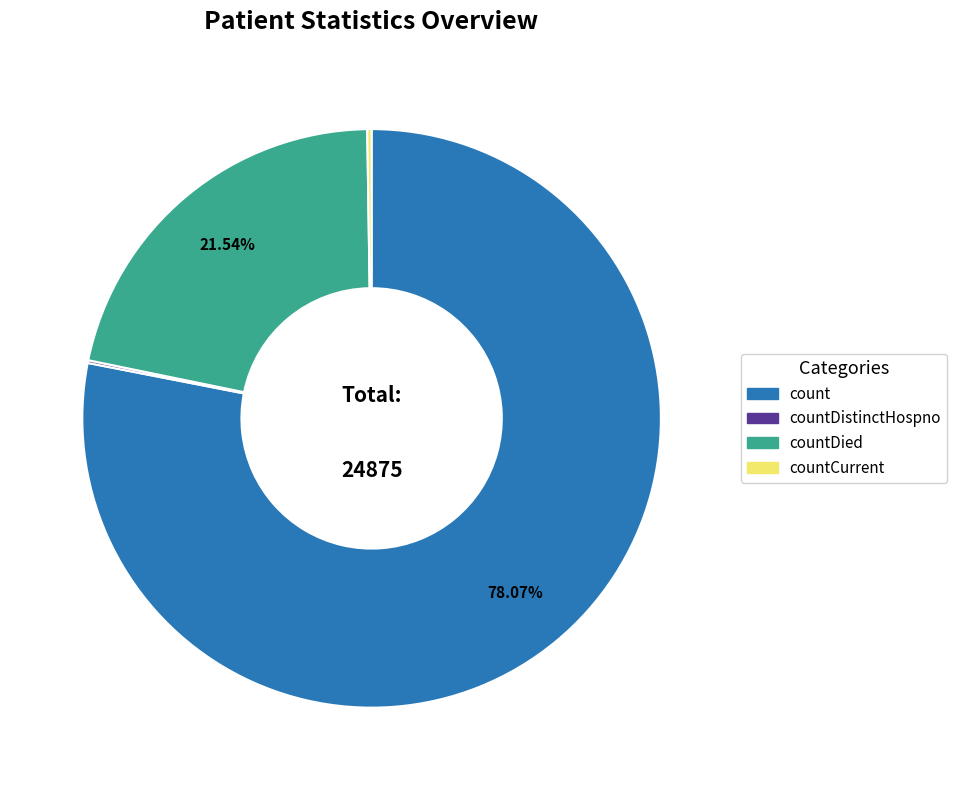

Is there a majority slice in this chart?

Yes